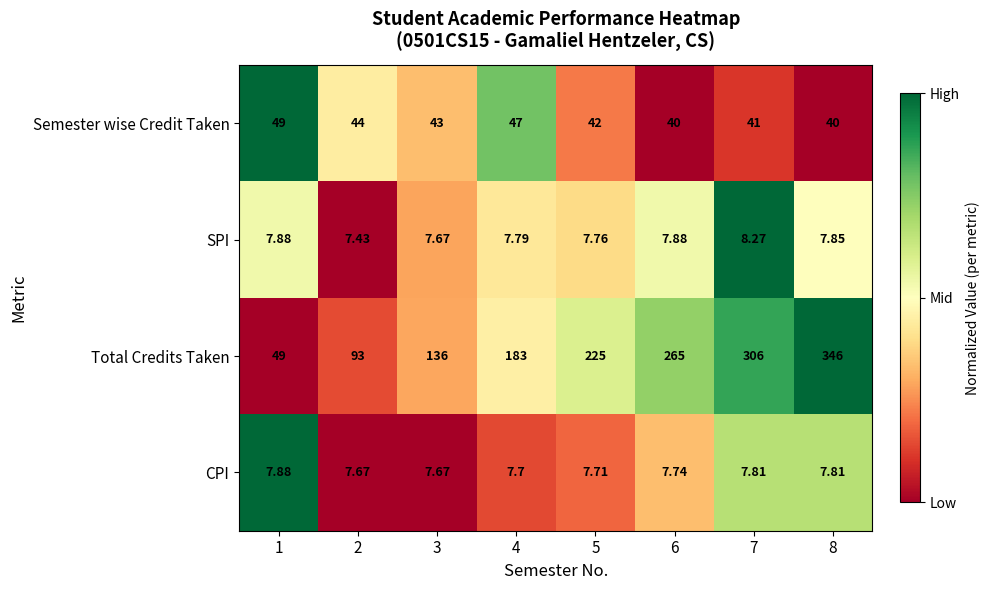

Which series has the largest range (max minus min)?

Total Credits Taken